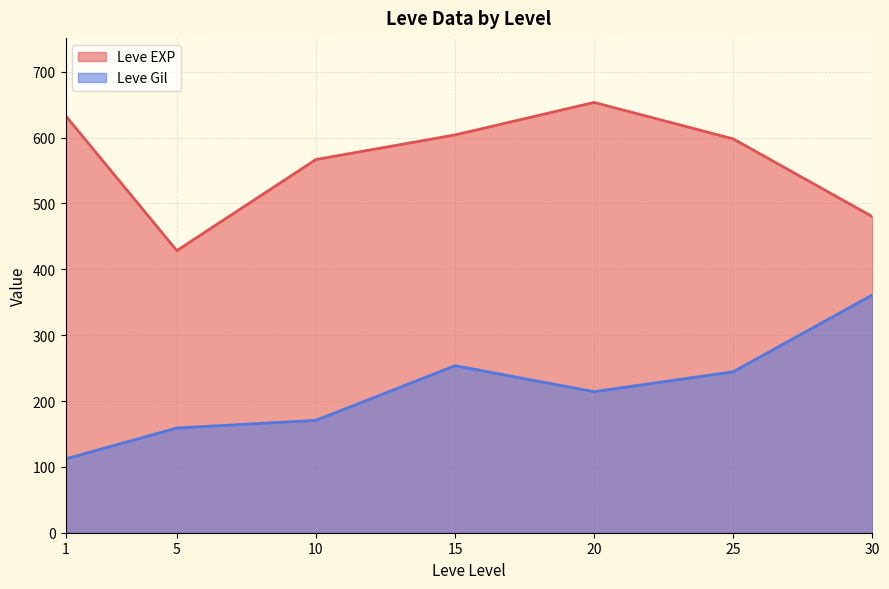

What is the total value across all series at 25?

842.4